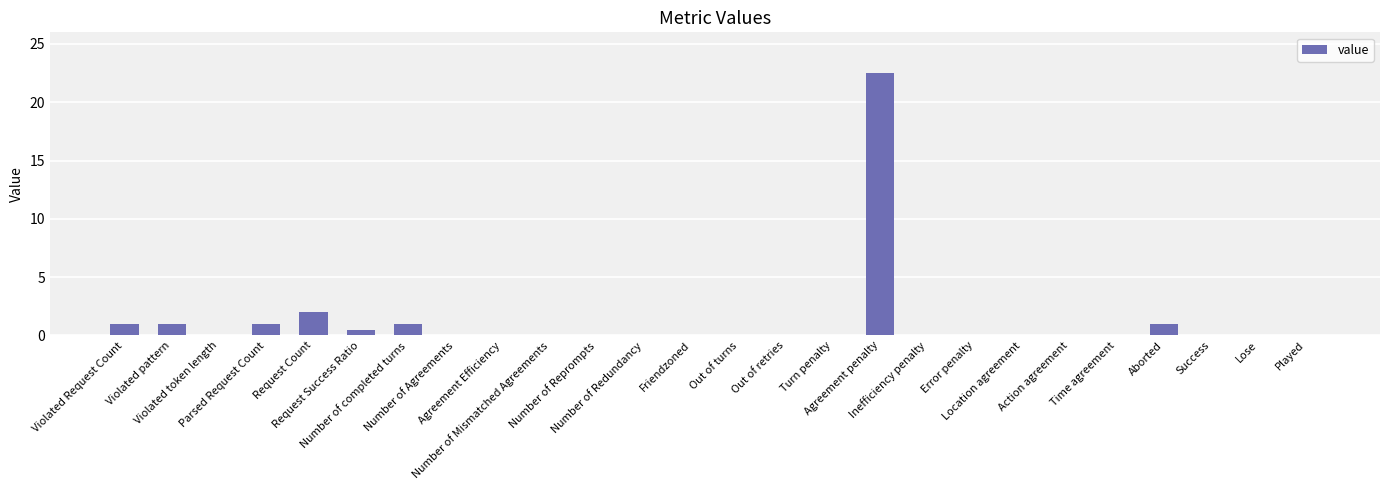

Where is the data nearest to the value 11?

Request Count